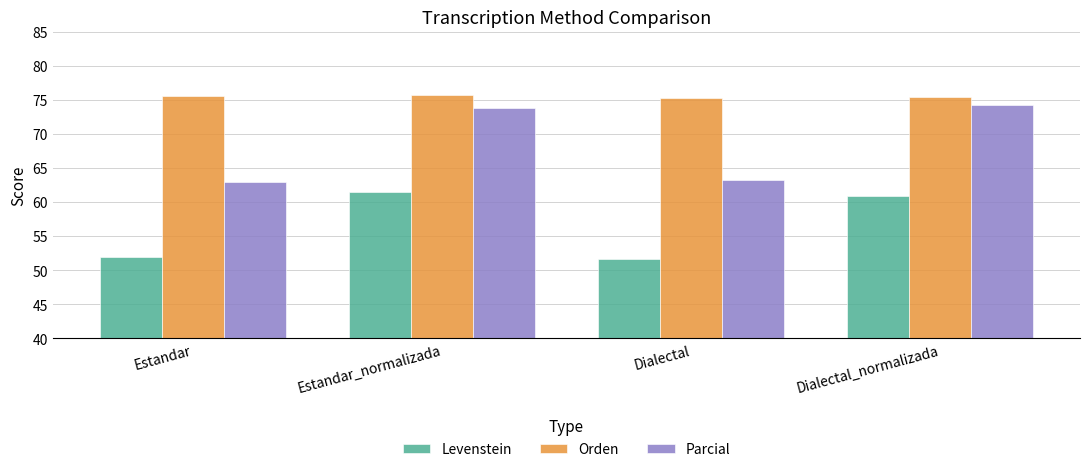

Count the number of data series in this chart.

3